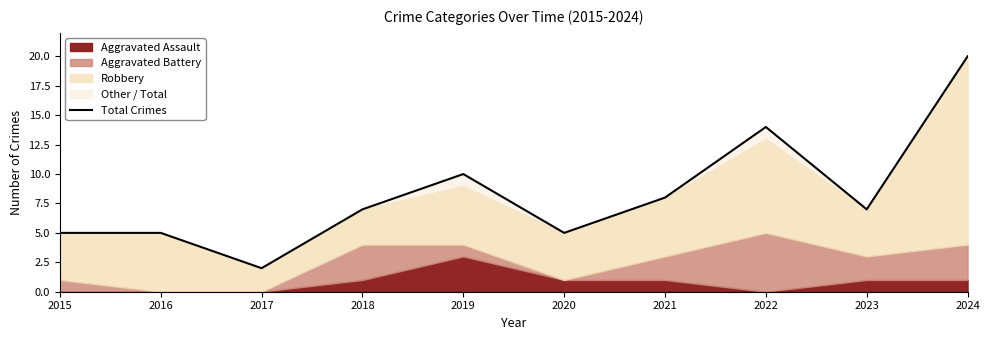

What is the value of the 2nd point from the left?

5